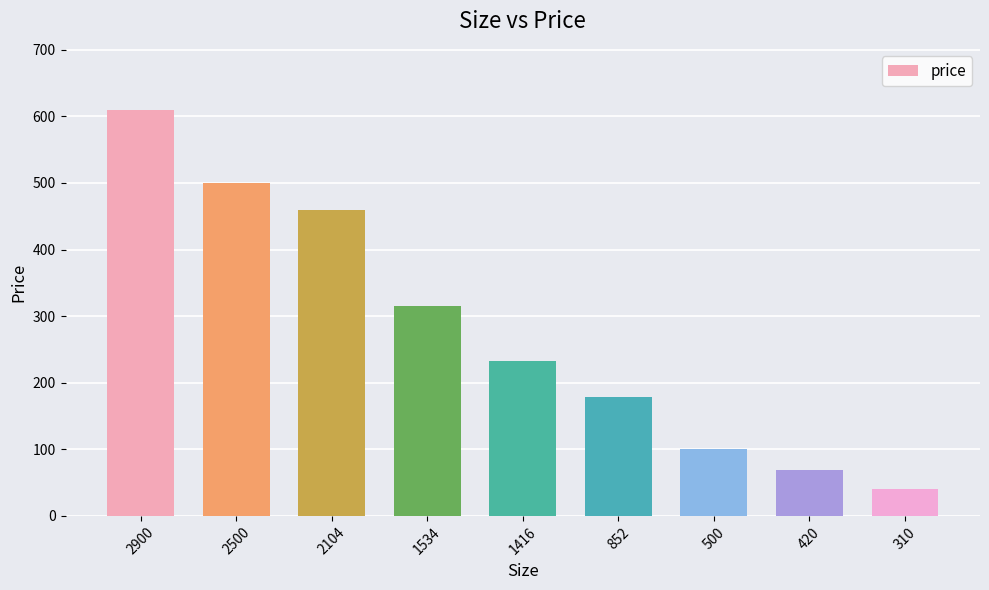

What is the difference between the maximum and second lowest values?

541